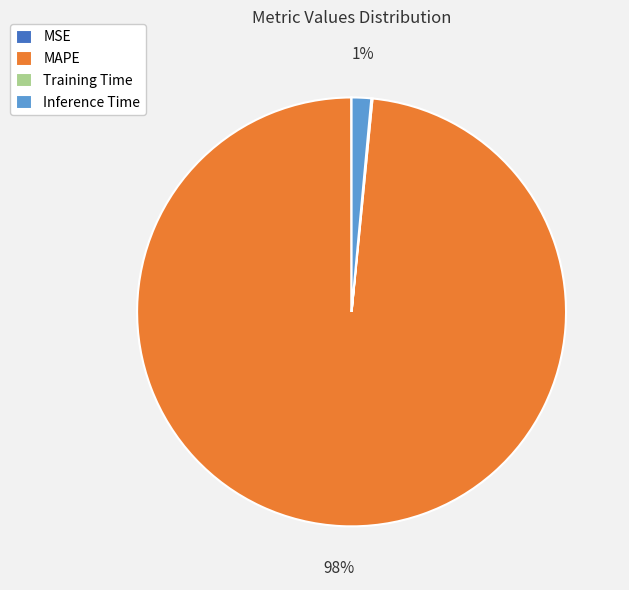

Is there a majority slice in this chart?

Yes